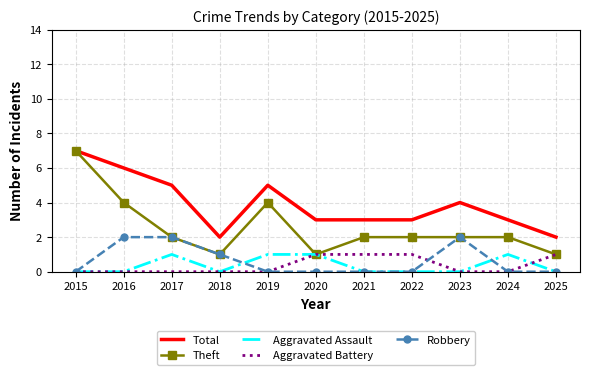

What is the difference between the highest and lowest values at 2021?

3